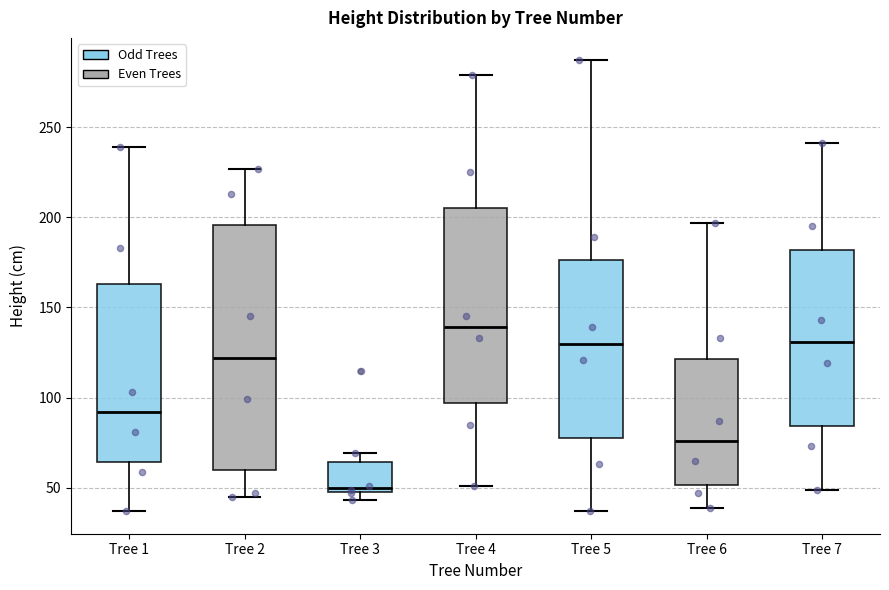

Which box is the tallest, from its lower edge to its upper edge?

Tree 2